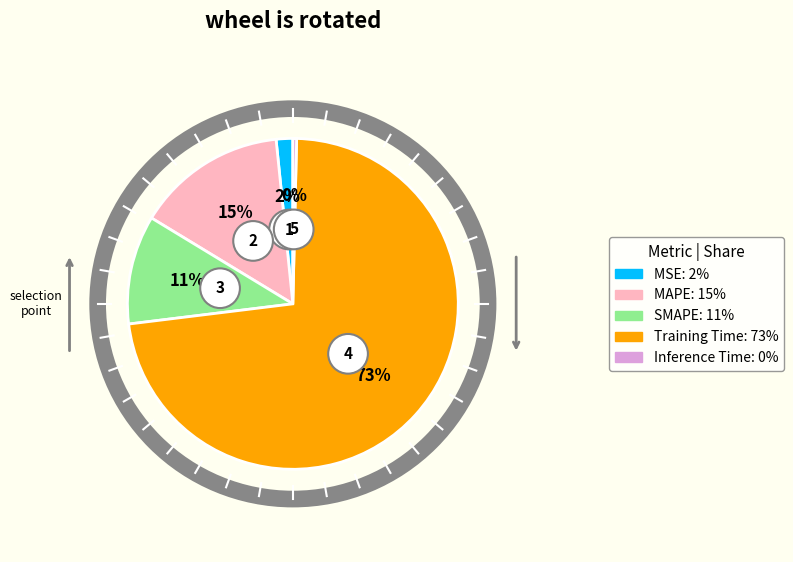

To the nearest percent, what portion does MAPE represent?

15%